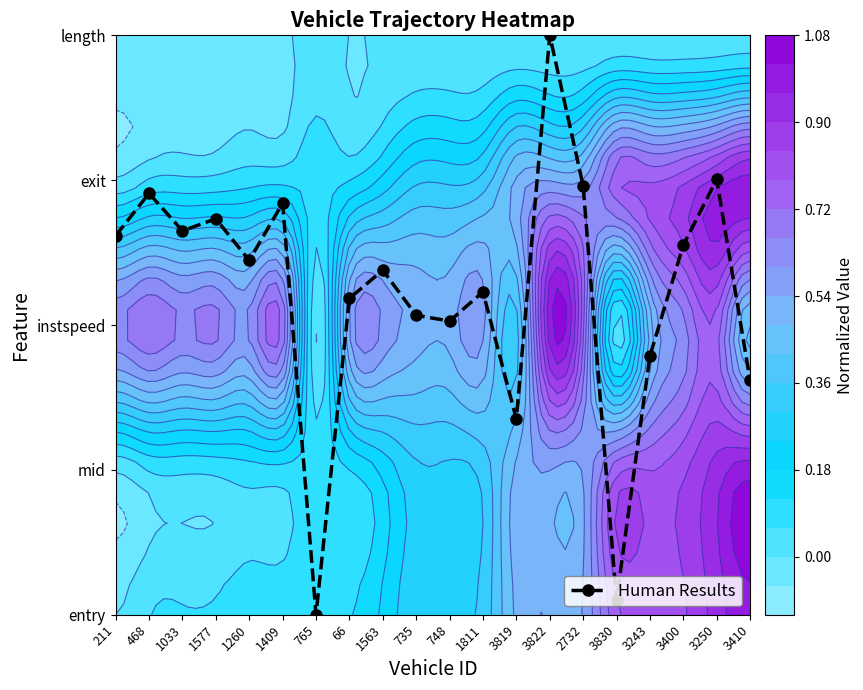

Which has a higher value, 3830 or 3243?

3243